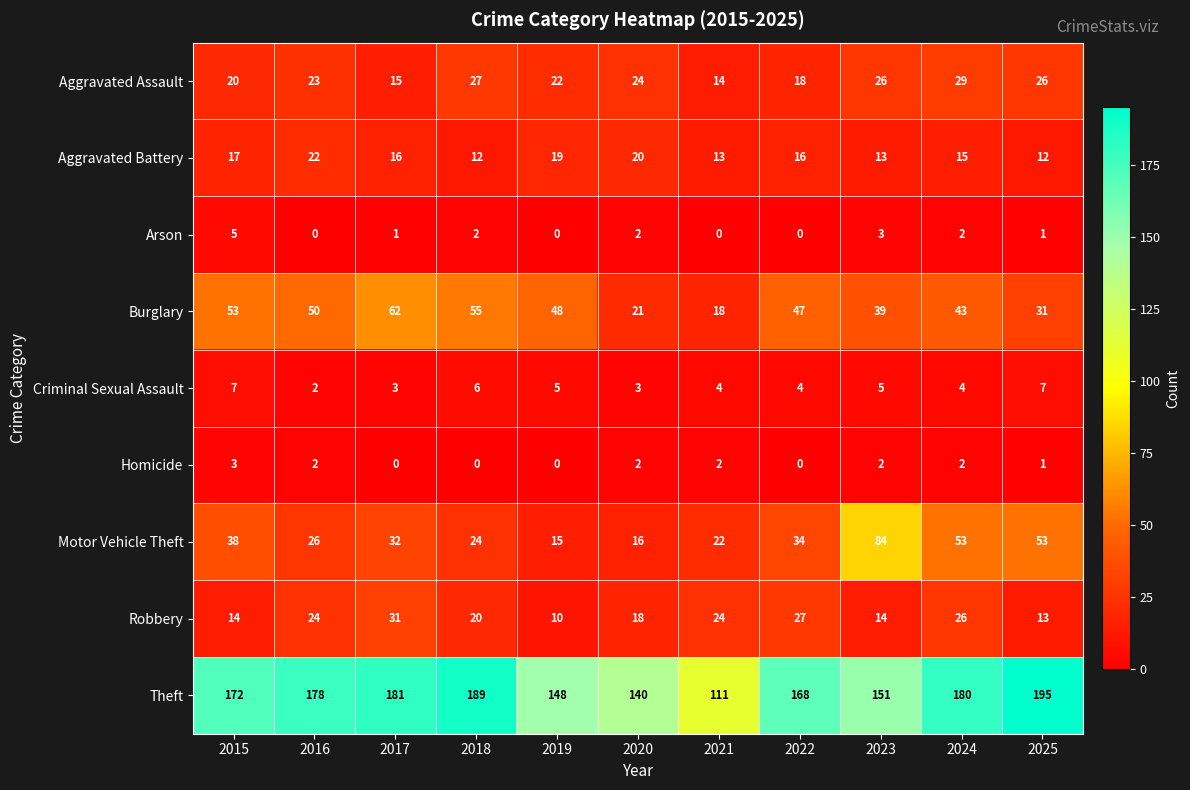

The value of Burglary at 2025 is 9. True or false?

False